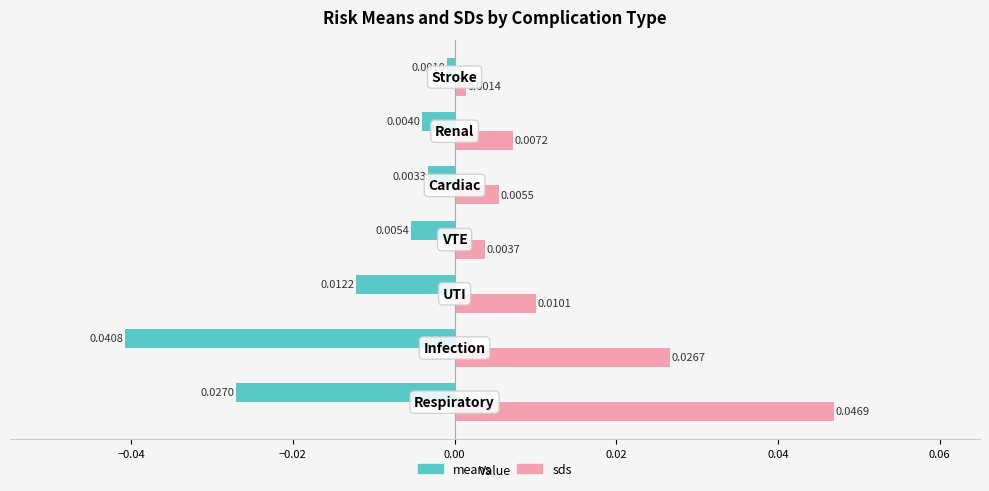

What are all the series names shown in the legend?

means, sds